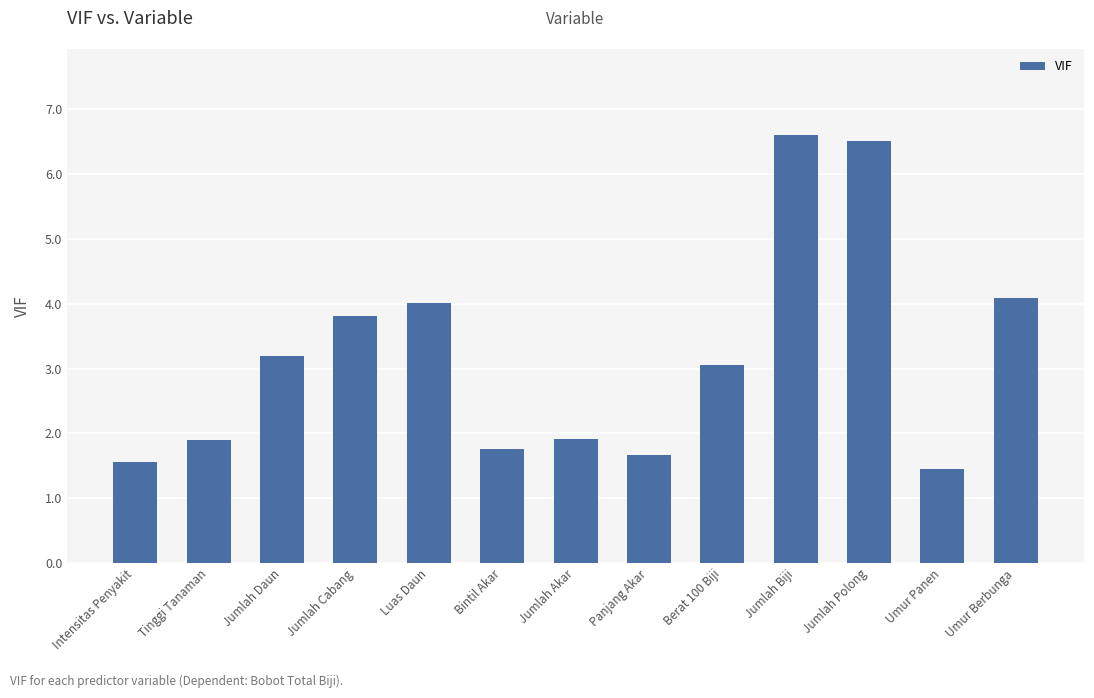

What is the approximate value at Berat 100 Biji?

3.1